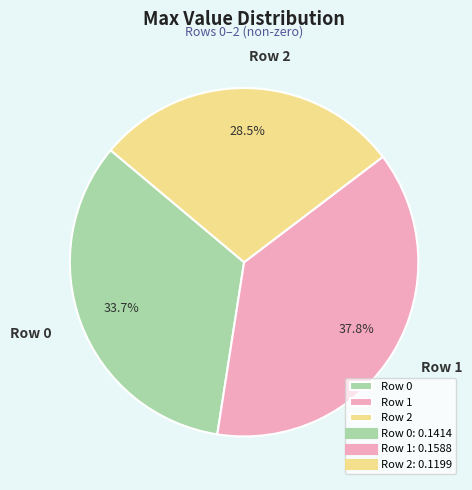

Is it true that Row 0 is 34% of the pie?

True